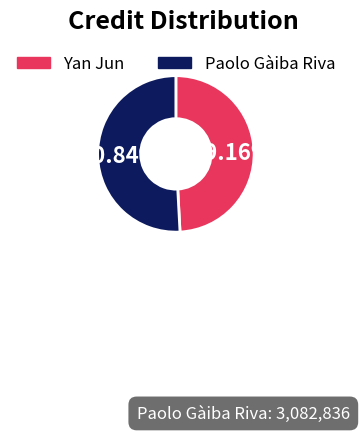

What is the majority slice?

Paolo Gàiba Riva